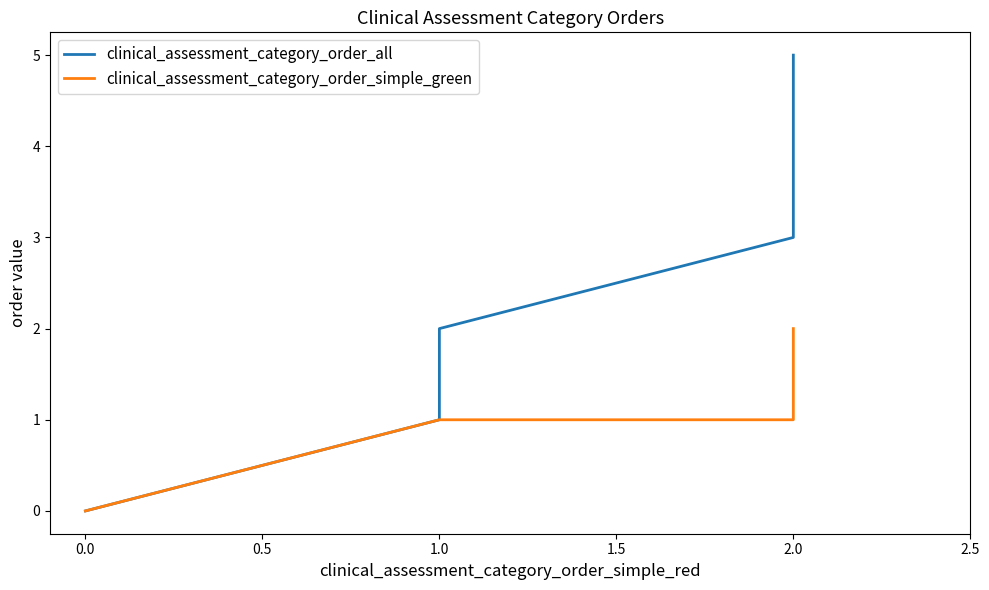

How many positive values does the clinical_assessment_category_order_simple_green series have?

5